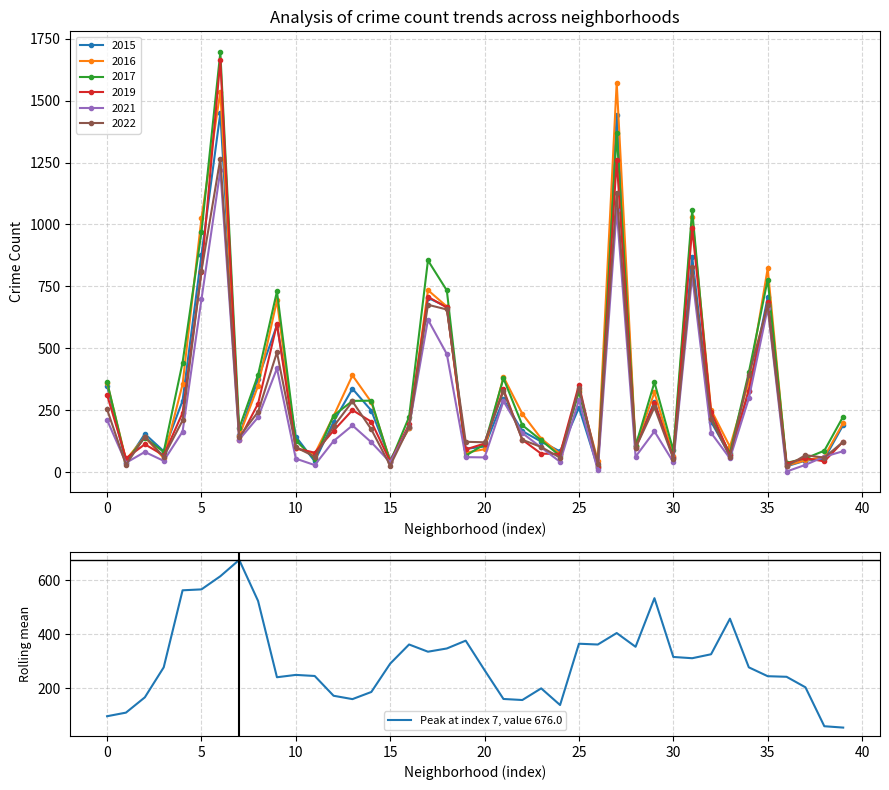

What is the average value?

299.9